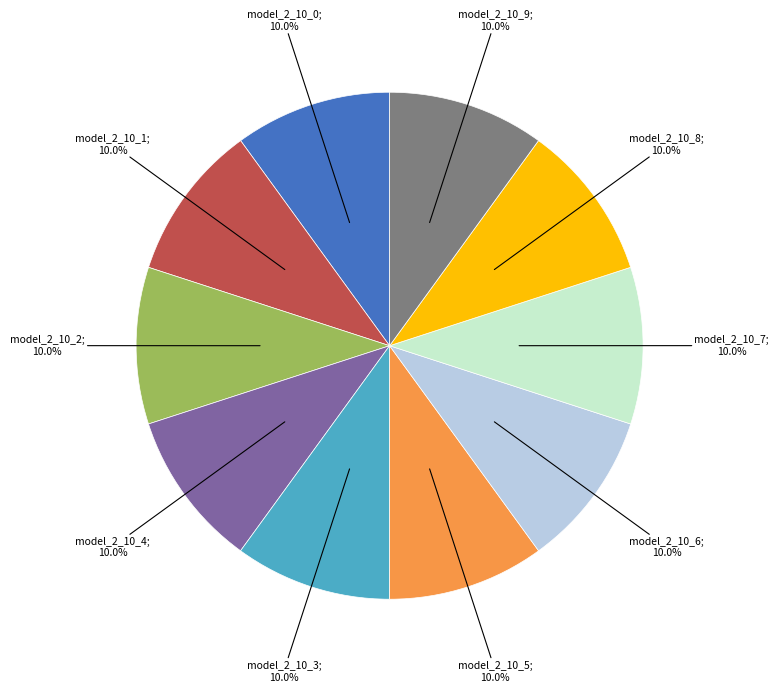

How many segments does this pie chart have?

10